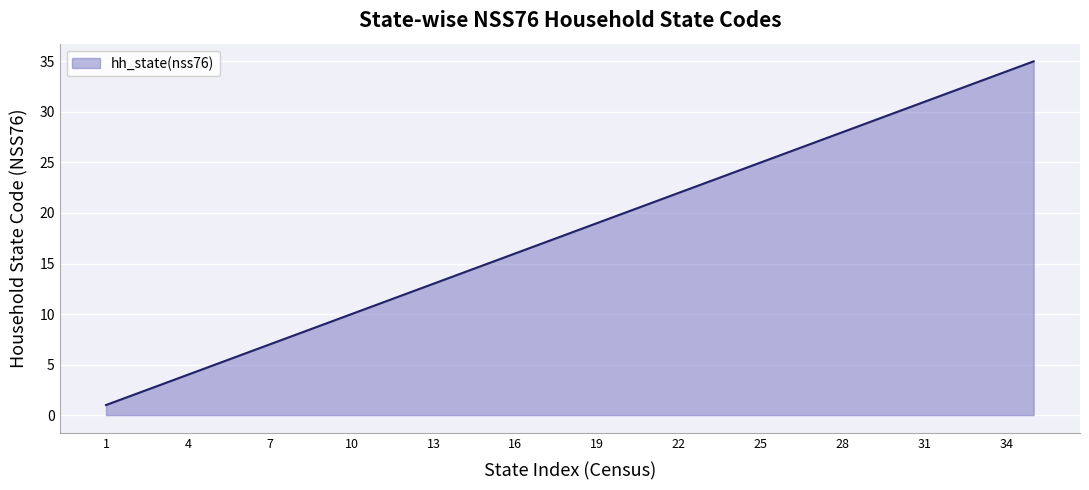

What is the greatest value displayed?

35